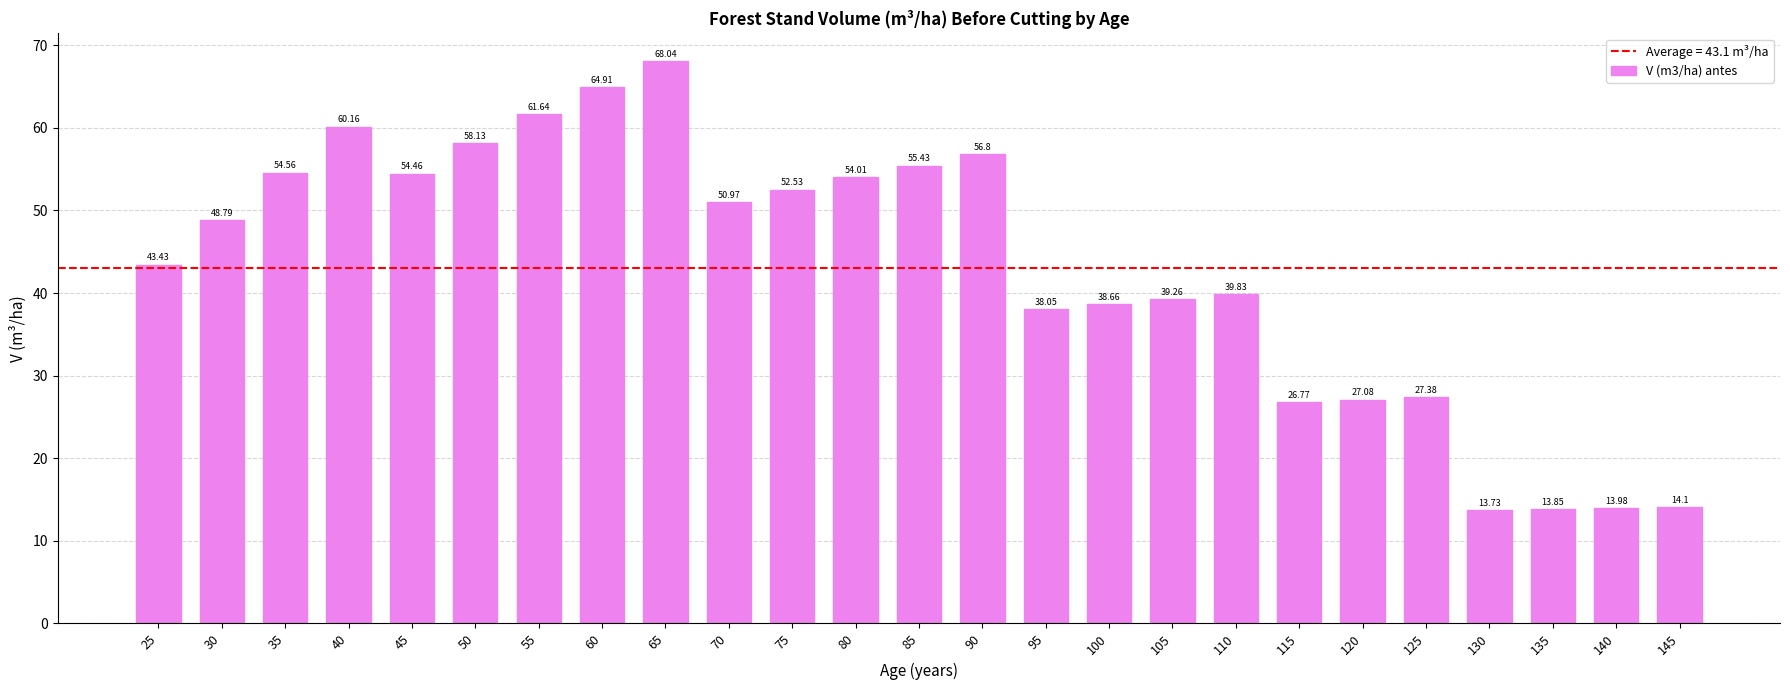

Does the chart contain any negative values?

No